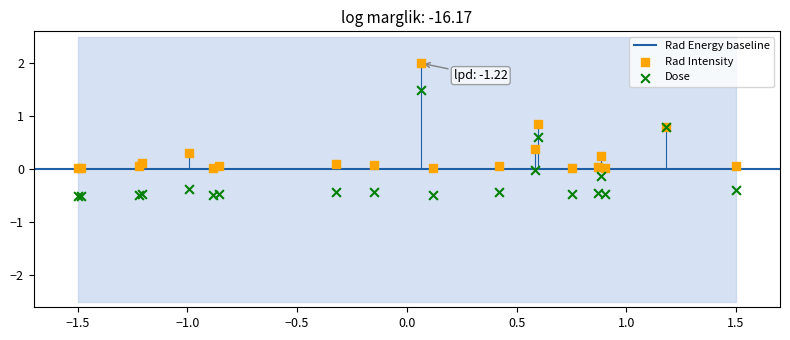

Which series reaches the maximum Y coordinate?

Rad Intensity